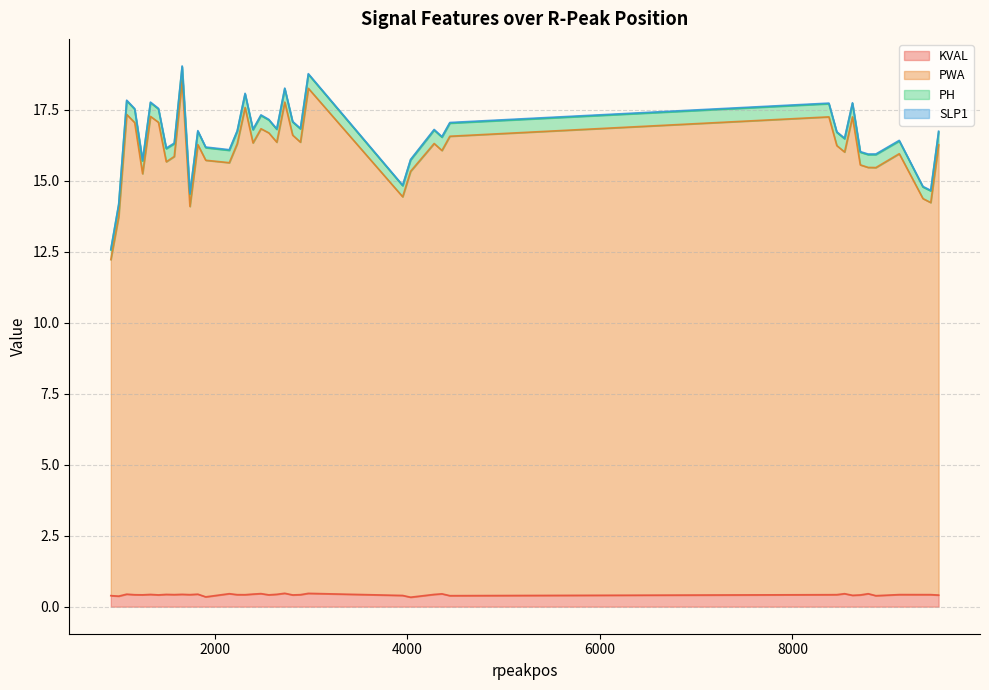

Which has a higher value, 1083 or 9518?

1083